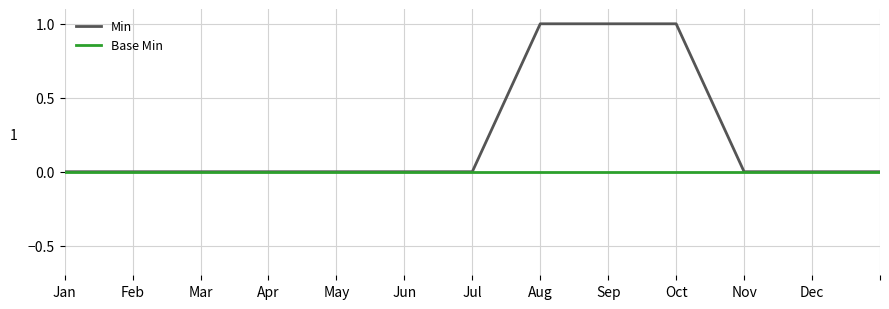

Reading left to right, transcribe all the data shown in this chart.

Min: 0	0	0	0	0	0	0	1	1	1	0	0	0
Base Min: 0	0	0	0	0	0	0	0	0	0	0	0	0